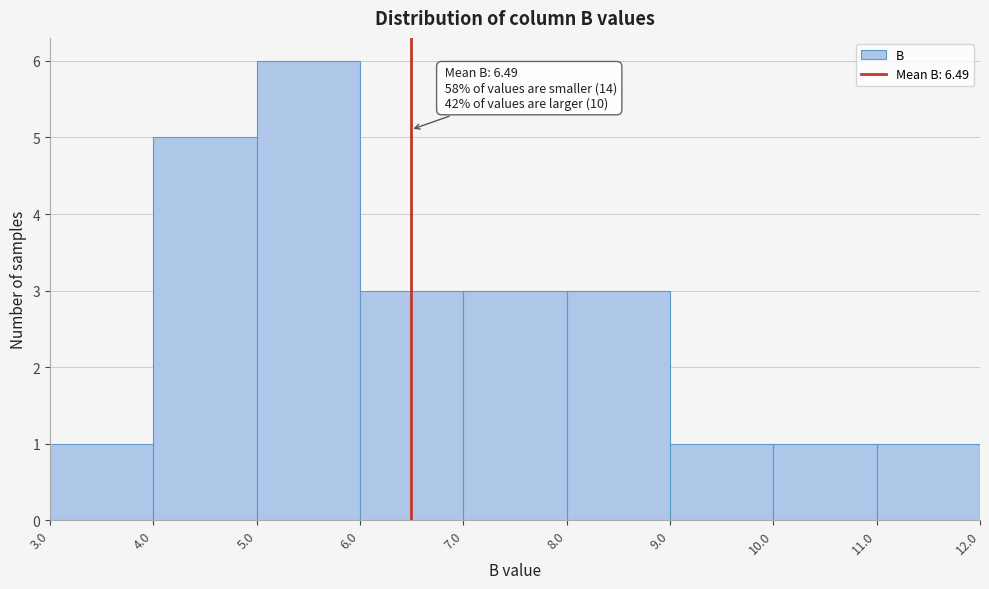

Which range on the x-axis has the tallest bar?

5.0 to 6.0